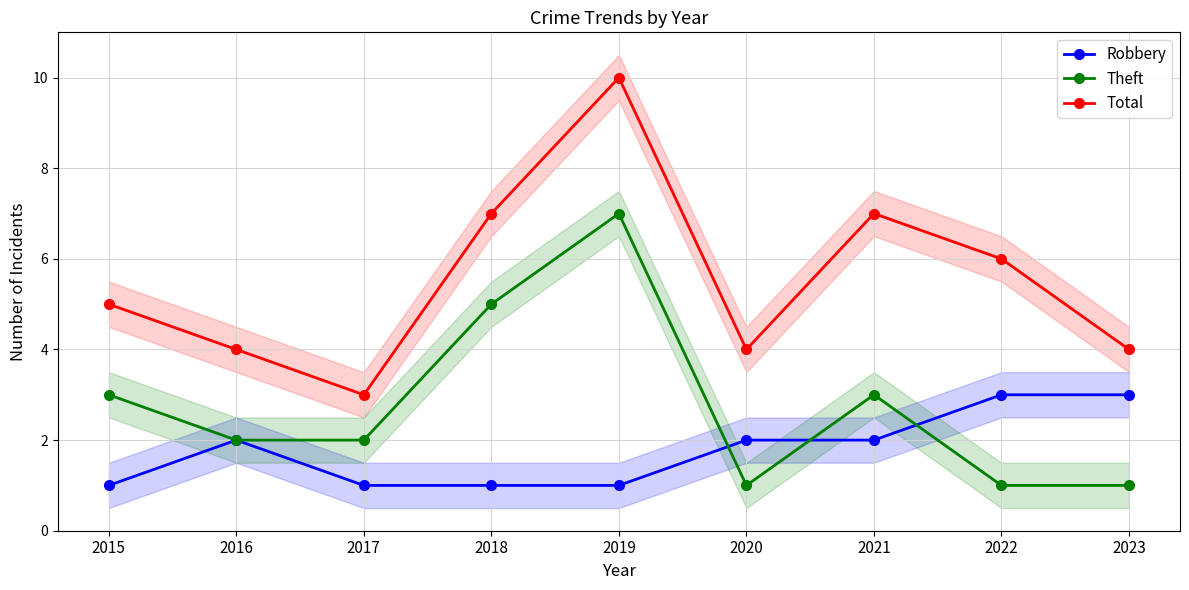

List the labels in order of Total value, largest first.

2019, 2018, 2021, 2022, 2015, 2016, 2020, 2023, 2017